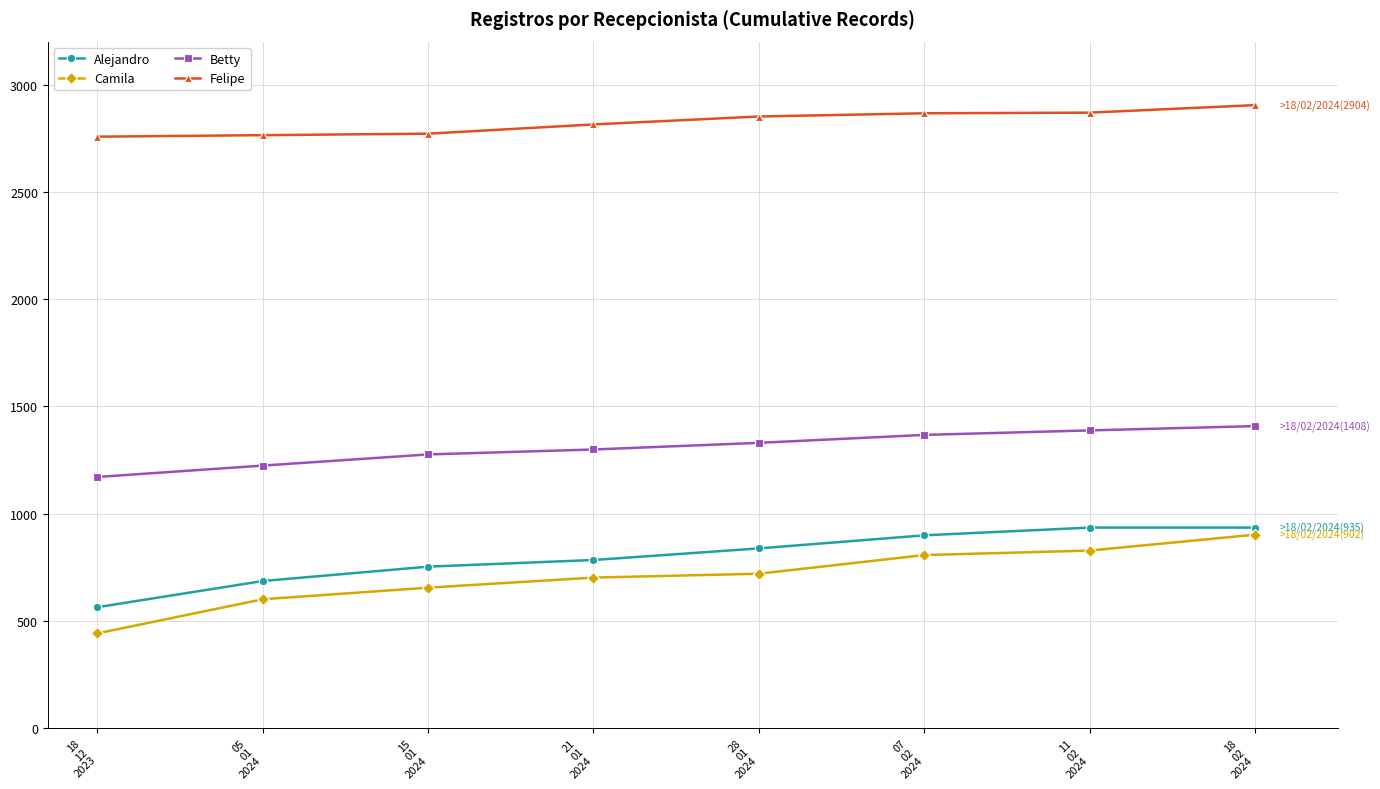

True or false: Alejandro has more than 1 points higher than both neighbors.

False